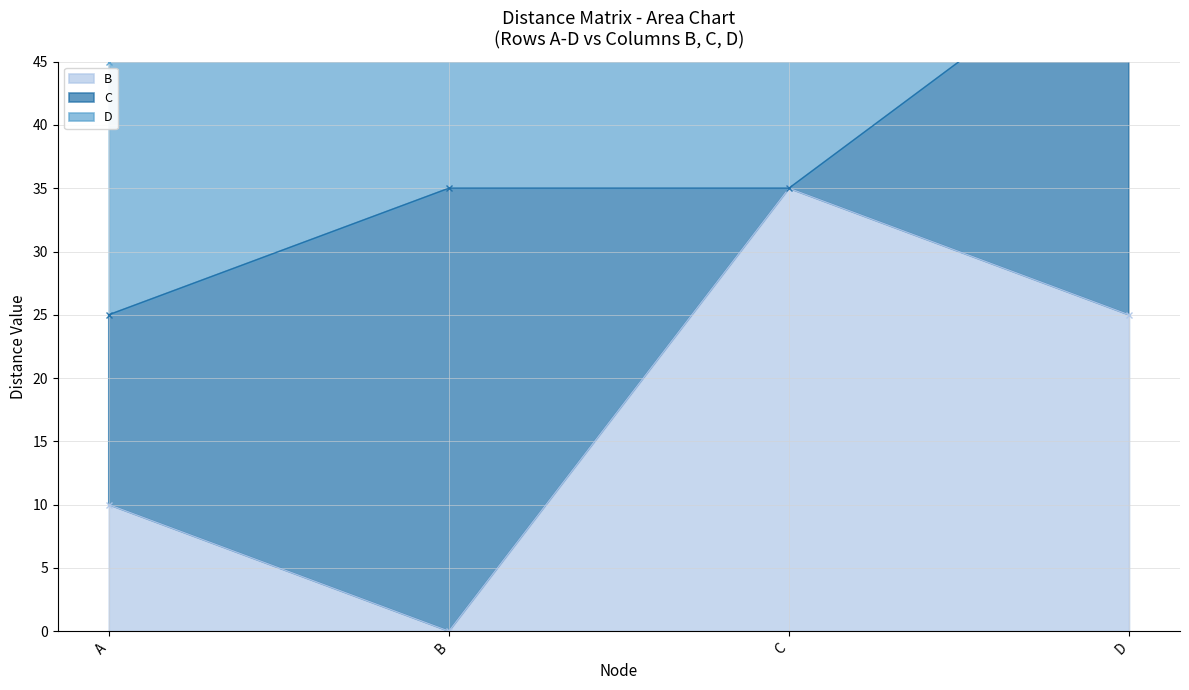

Rank the series at A from highest to lowest value.

D, C, B